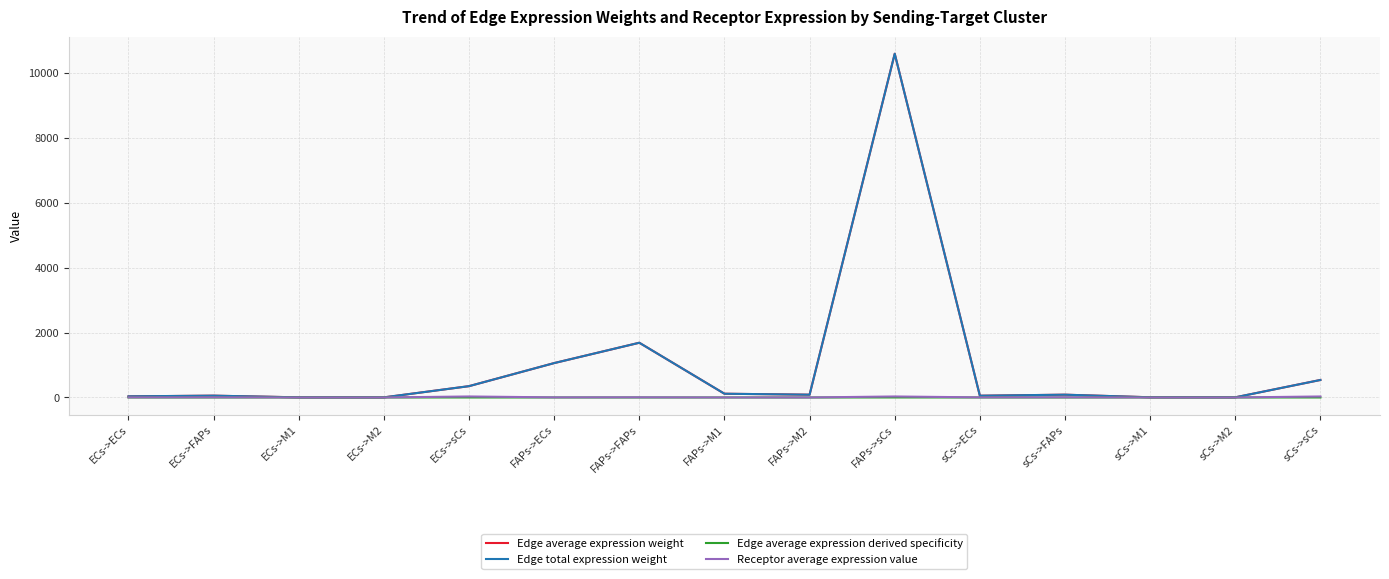

What is the difference between the Edge total expression weight values at ECs->ECs and FAPs->ECs?

1023.9